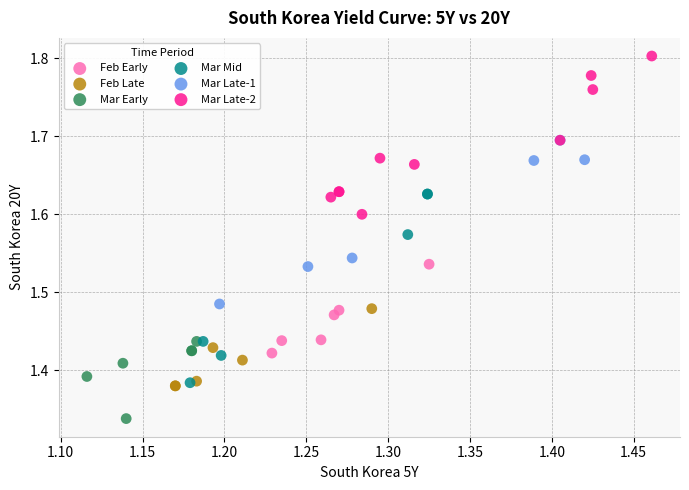

Which series reaches the minimum Y coordinate?

Mar Early